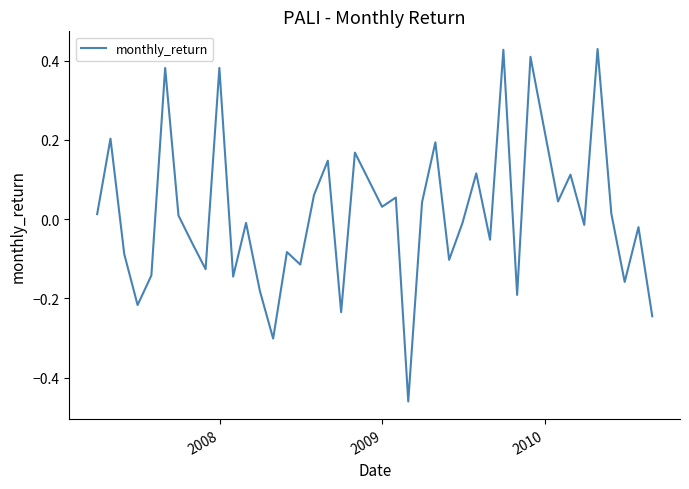

What is the difference between the maximum and minimum values?

0.9